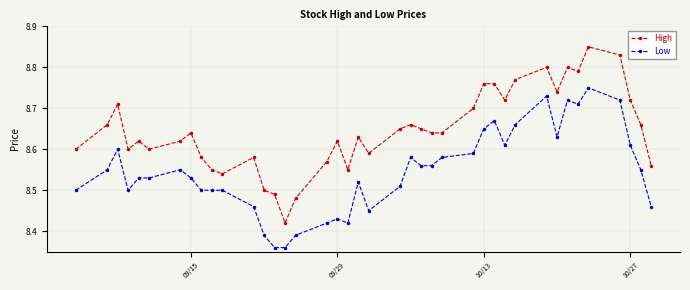

What is the sum of all High values?

345.9